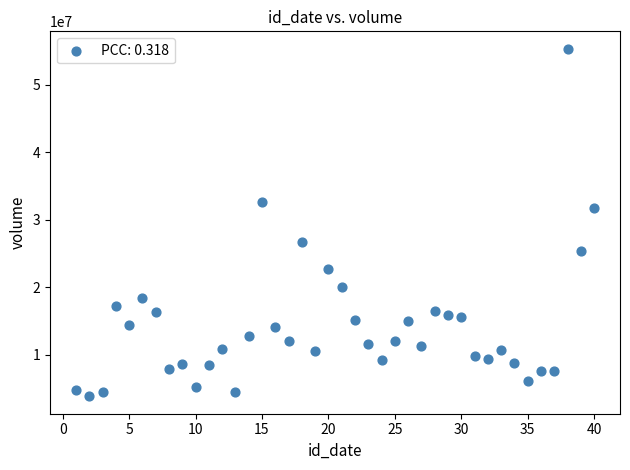

What is the range of Y values (max minus min)?

51475000